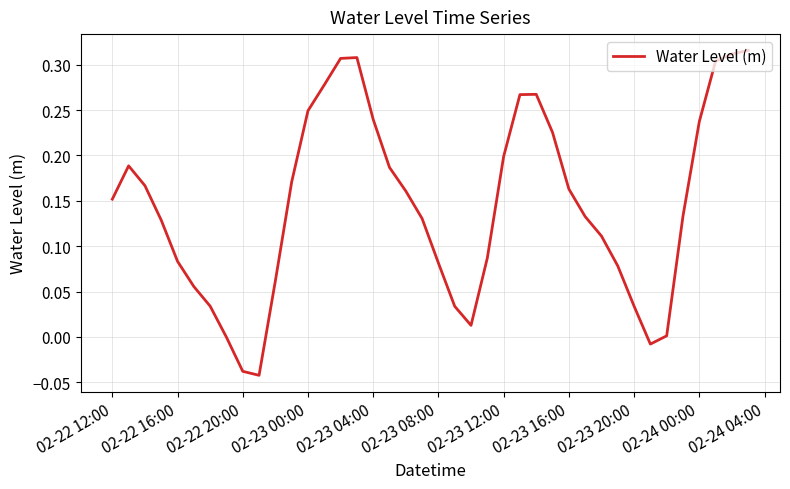

What is the difference between the maximum and minimum values?

0.4